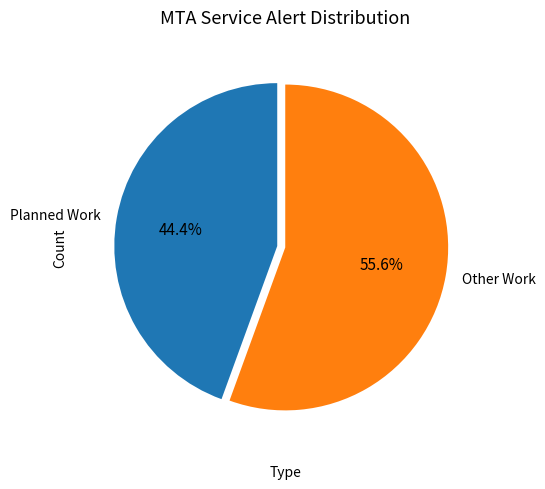

Do Other Work and Planned Work together represent more than half of the pie?

Yes